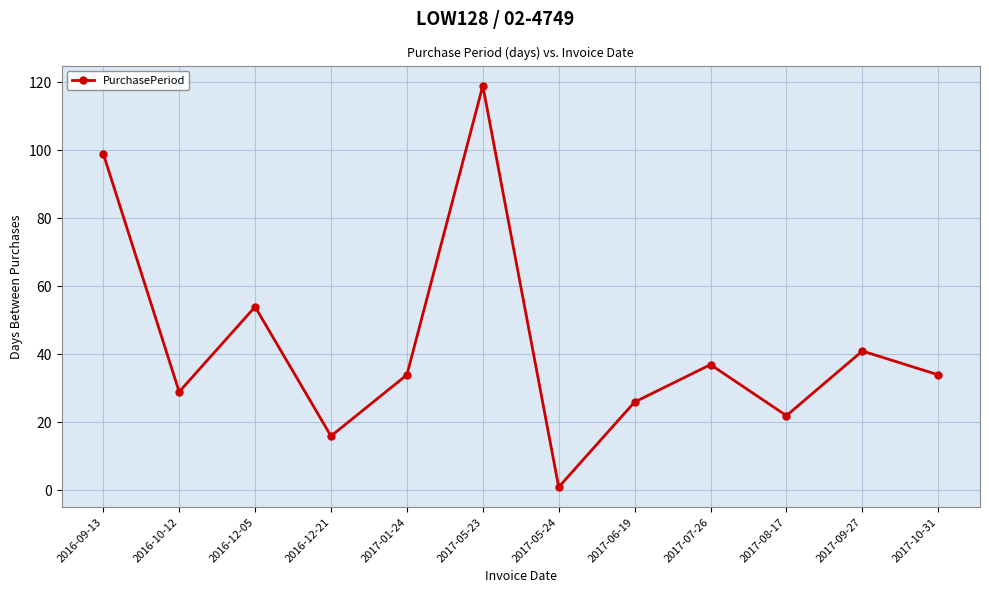

What is the difference between the second highest and minimum values?

98